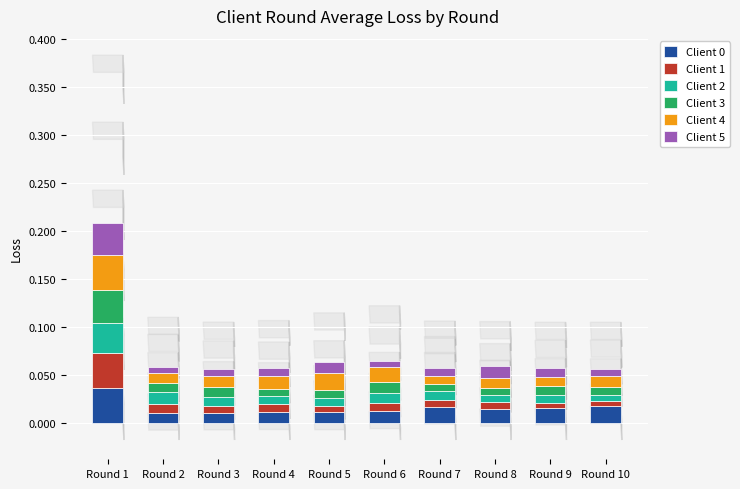

At which category is the sum across all series the highest?

Round 1